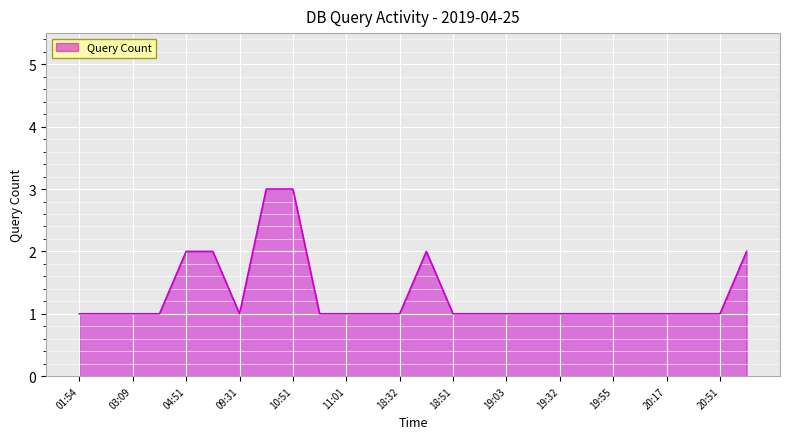

Is this an area chart (filled region under the line)?

Yes